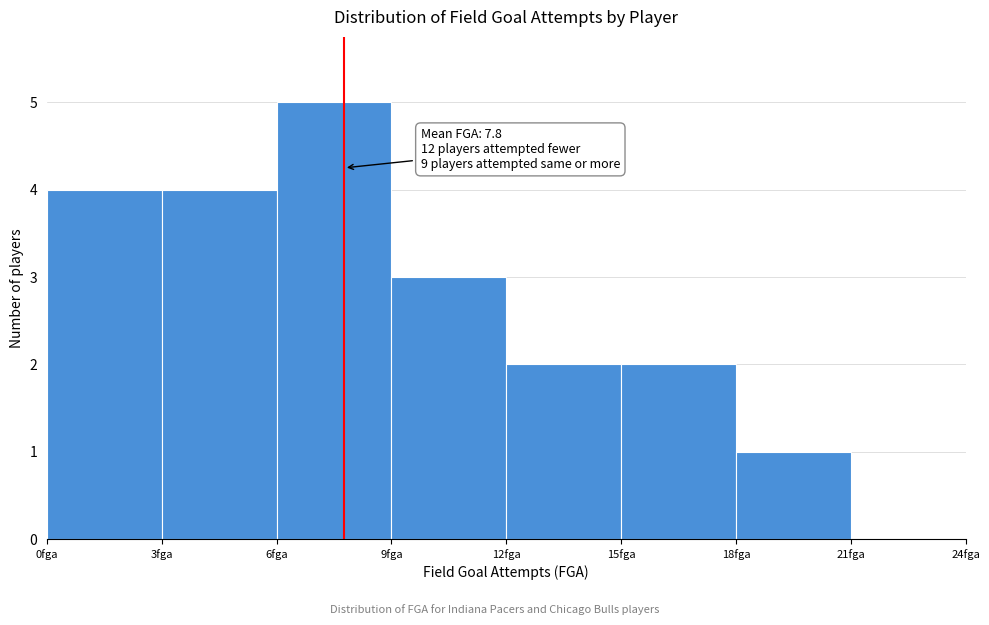

Which range on the x-axis has the tallest bar?

6 to 9